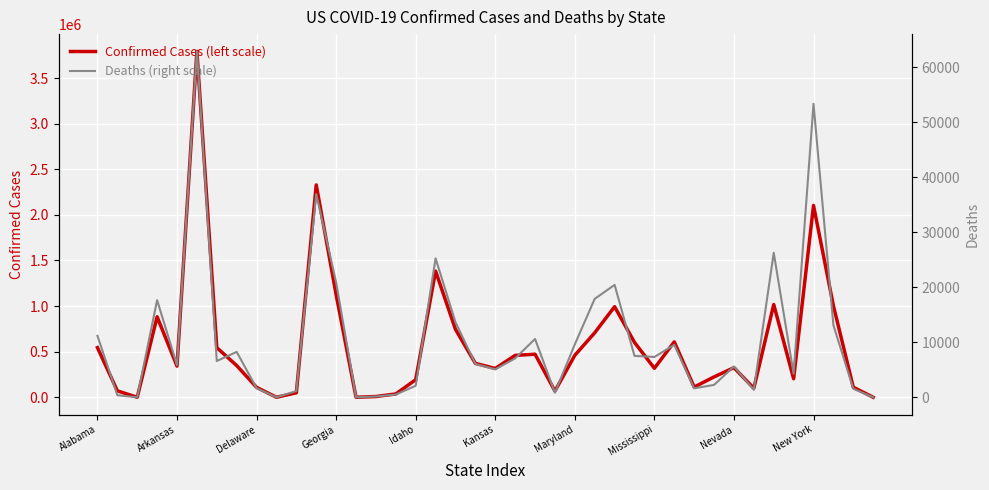

True or false: Confirmed Cases (left scale) and Deaths (right scale) intersect in this chart.

False